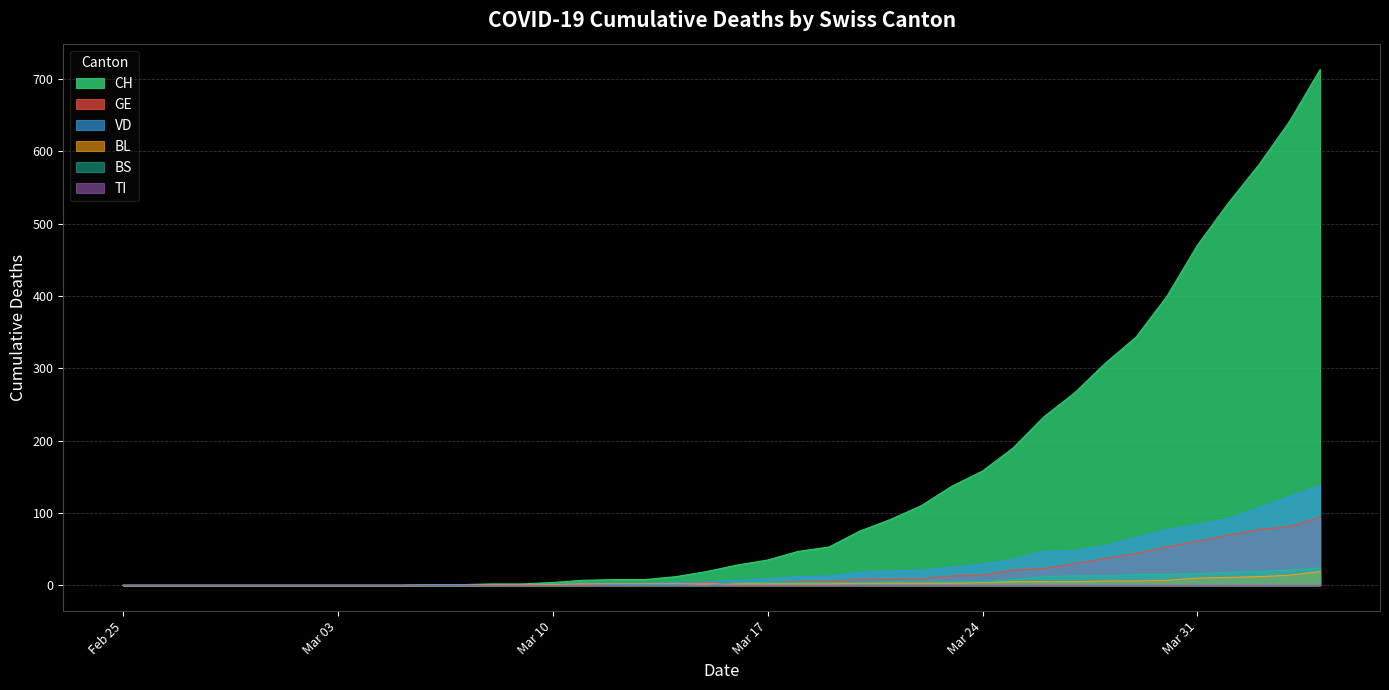

Rank the series at 2020-03-02 from lowest to highest value.

CH, GE, VD, BL, BS